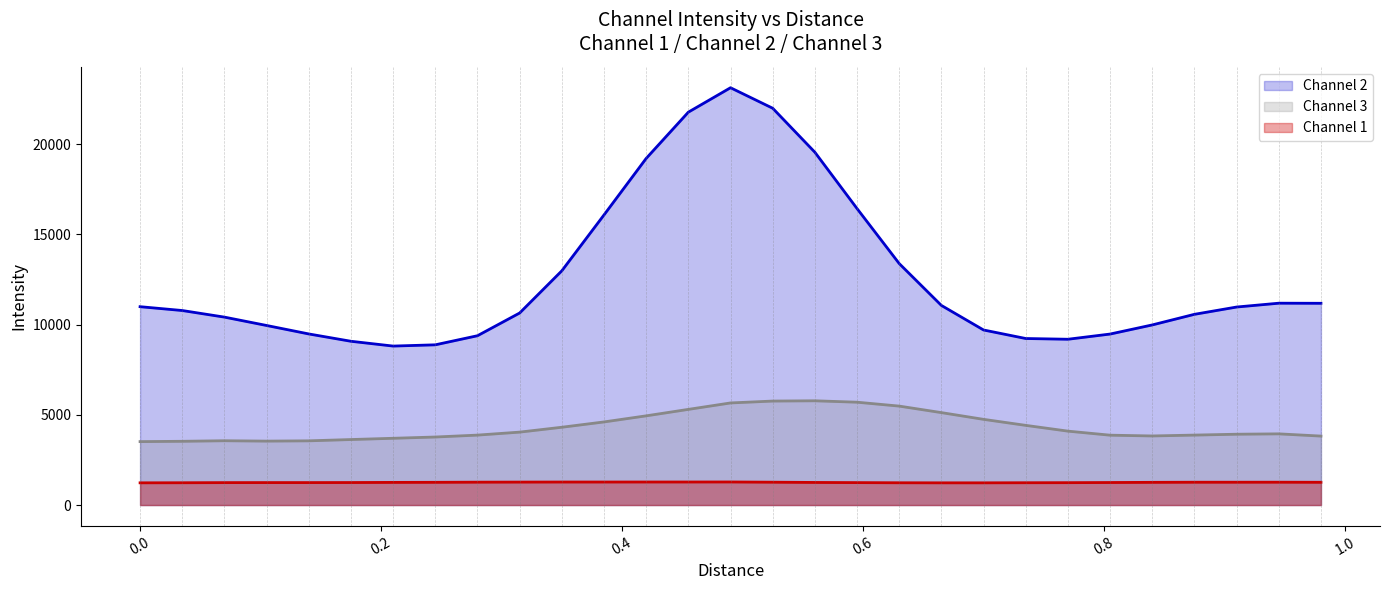

How many lines are shown in the chart?

3